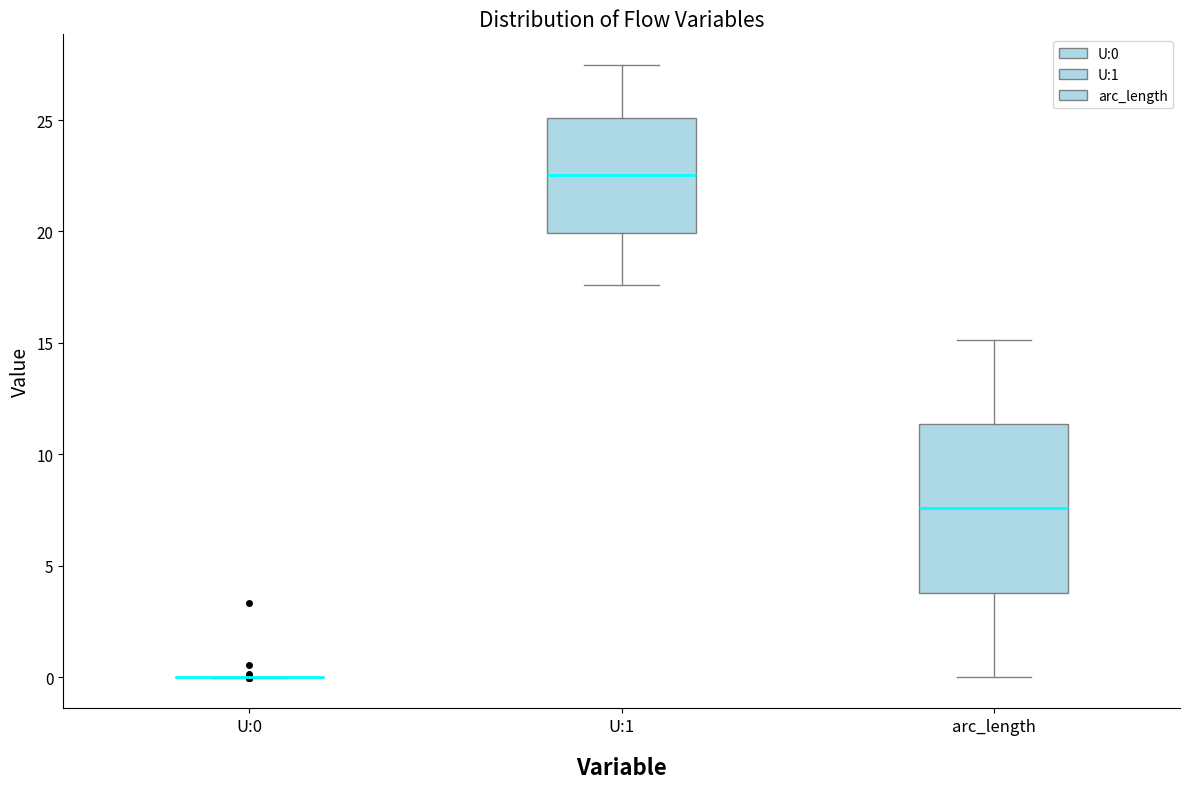

Reading left to right, read every box against the y-axis: the position of its median line, the range the box covers, and the ends of its whiskers. The values are not printed on the chart, so give them approximately, as read against the axis.

U:0: box collapsed to a line at 0.0, whiskers 0.0 to 0.0
U:1: median 22.5, box 20.0 to 25.0, whiskers 17.5 to 27.5
arc_length: median 7.5, box 4.0 to 11.5, whiskers 0.0 to 15.0